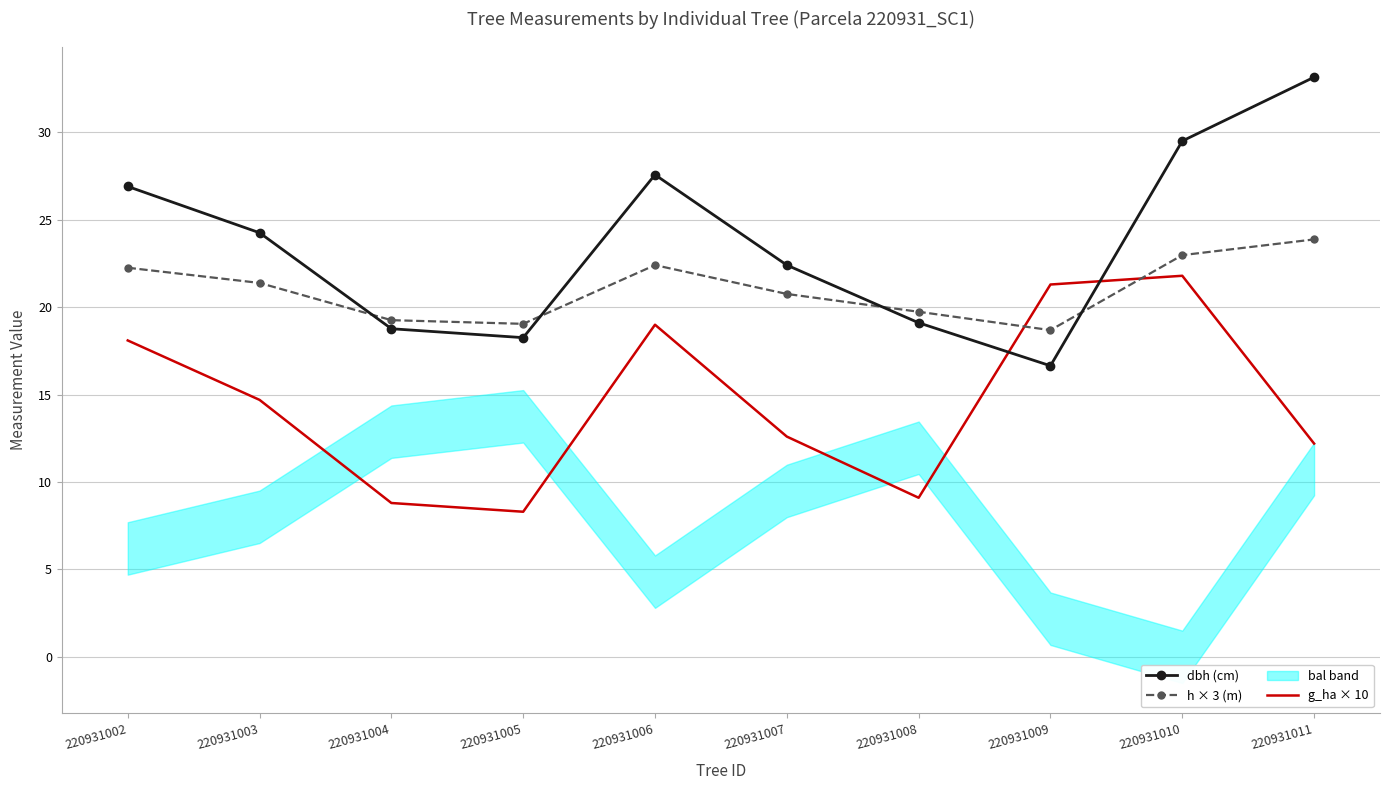

Which category has the highest value in the dbh (cm) series?

220931011